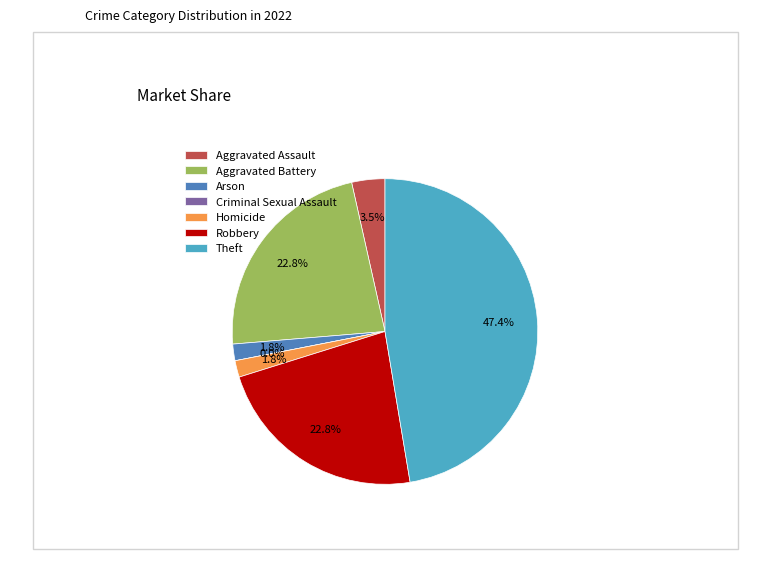

How many slices are in this pie chart?

7